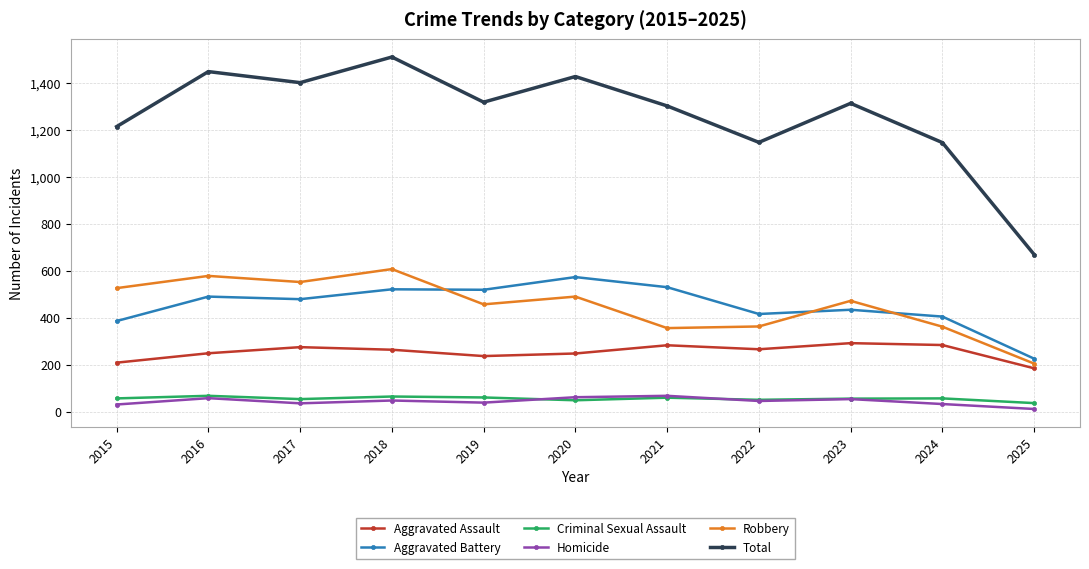

Read the Total value at 2015, to the nearest 50.

1200